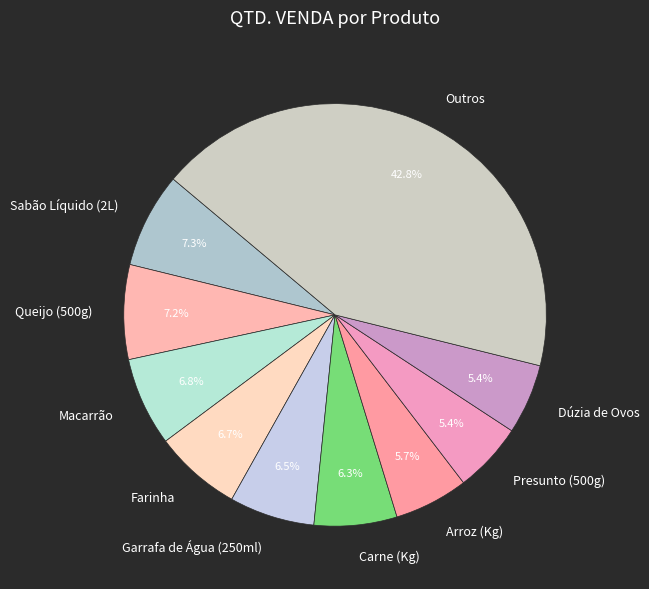

Which category has the biggest portion of the pie?

Outros